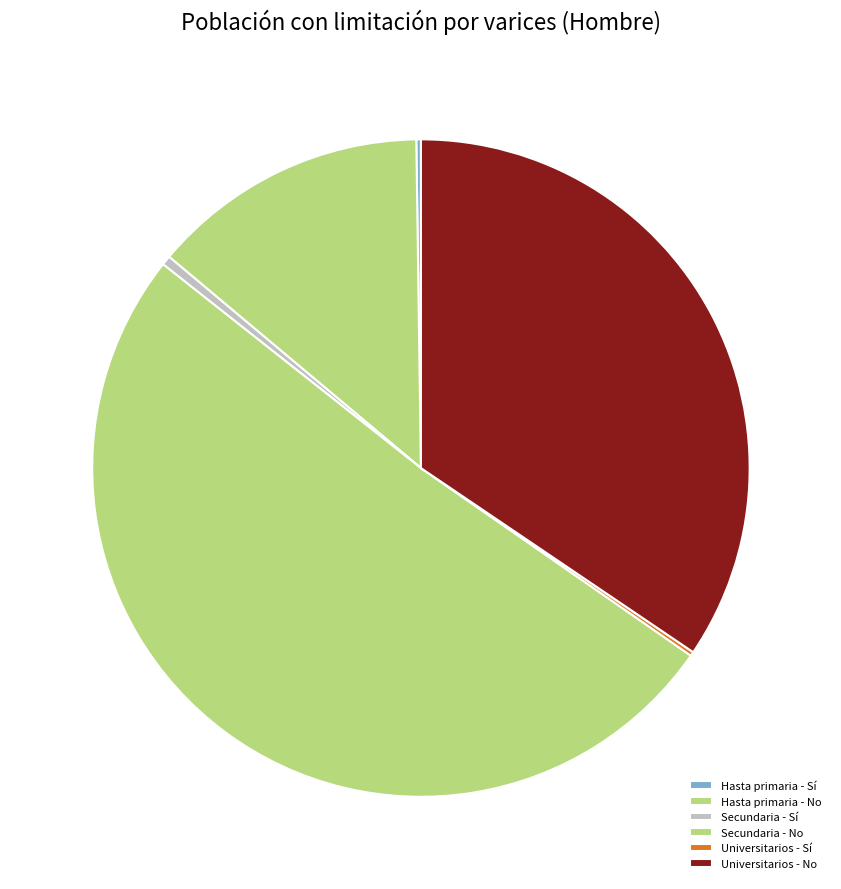

True or false: Hasta primaria - Sí accounts for 6% of the total.

False